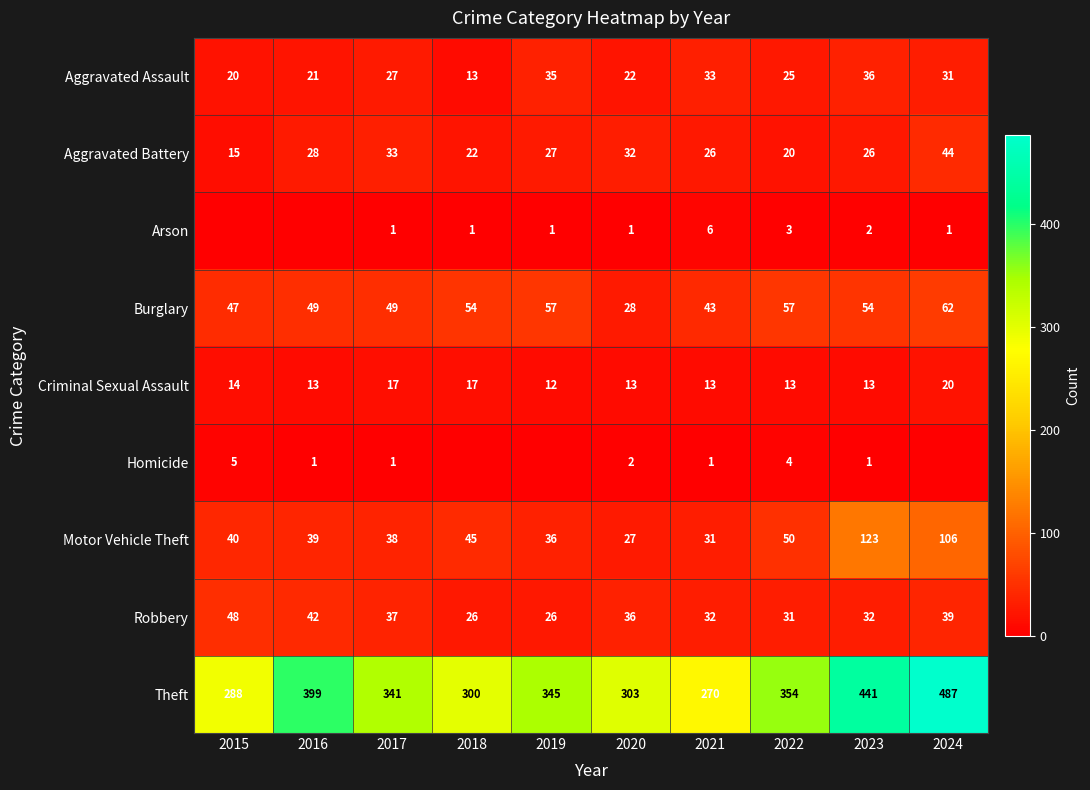

What is the sum of all Motor Vehicle Theft values?

535